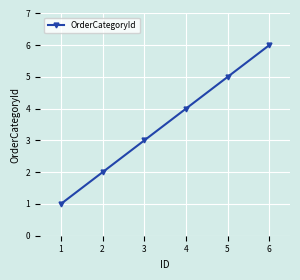

What is the sum of all values?

21